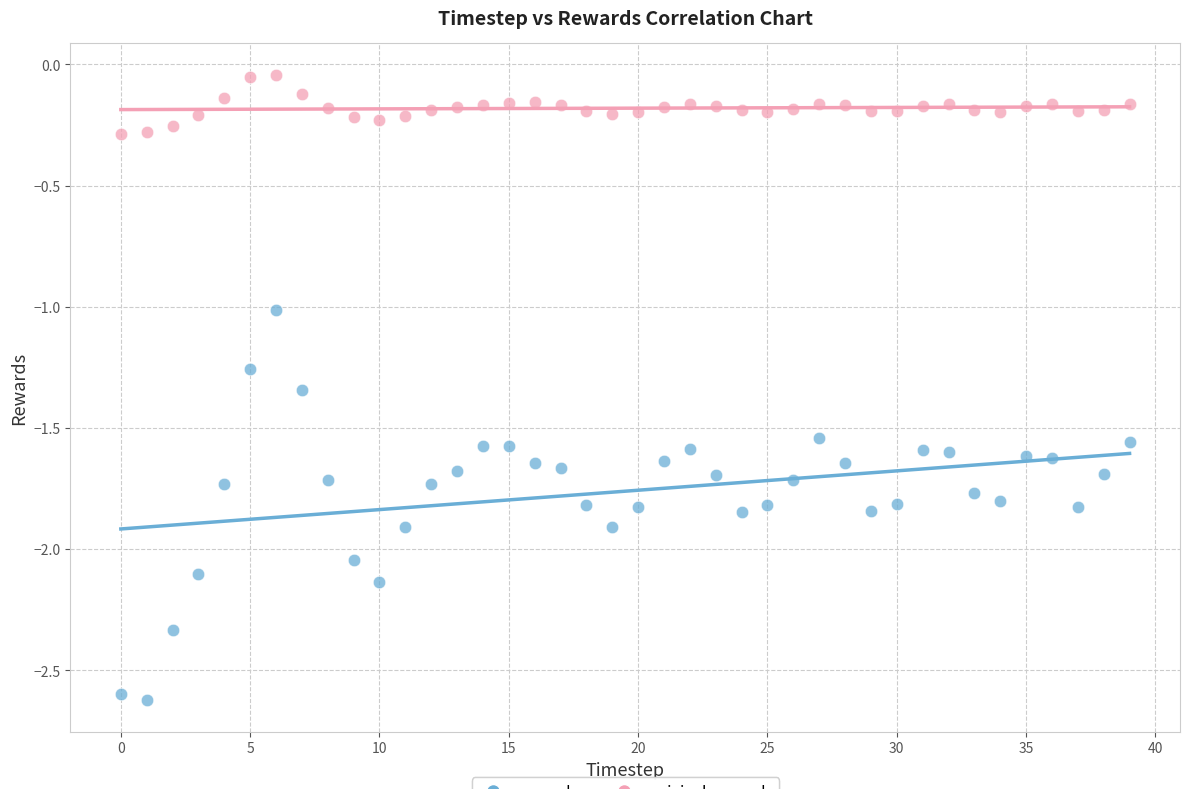

What are all the series names shown in the legend?

rewards, original_rewards